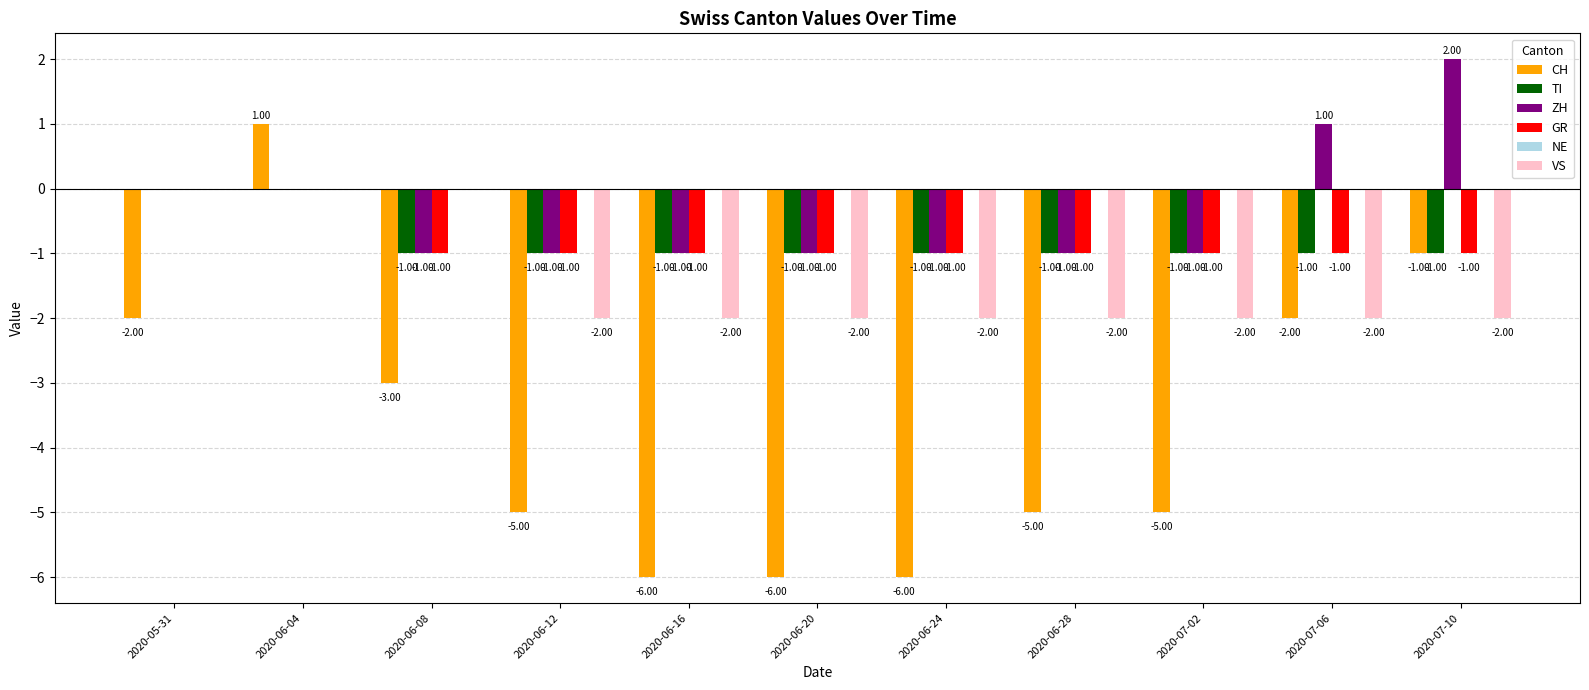

What is the sum of all GR values?

-9